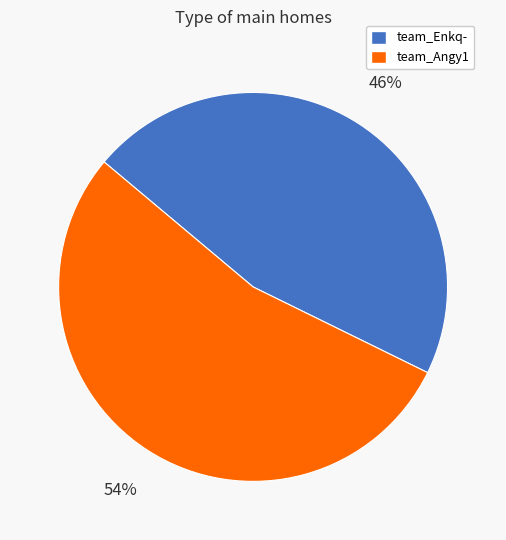

Combined, do team_Enkq- and team_Angy1 account for over 50%?

Yes